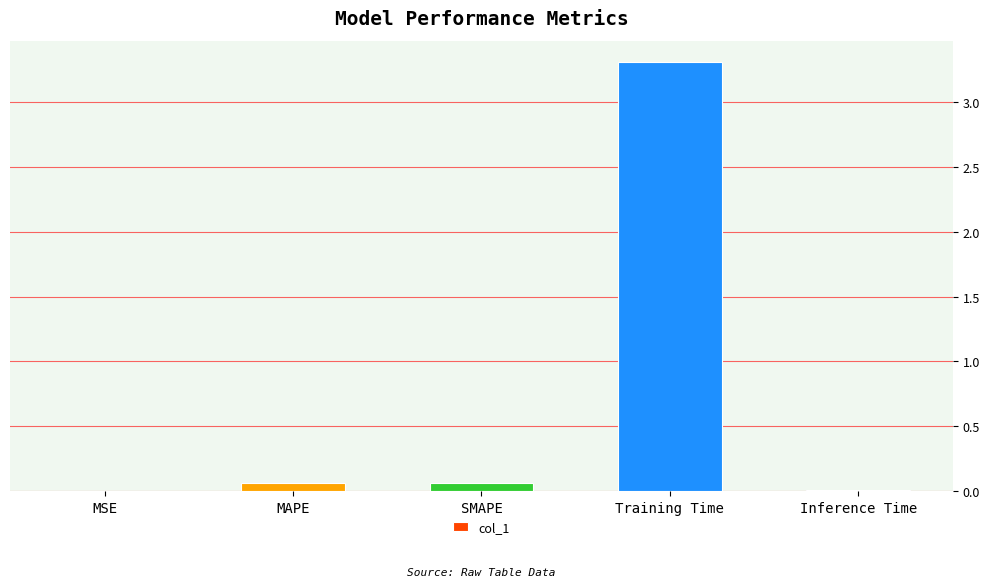

What is the sum of all values?

3.5